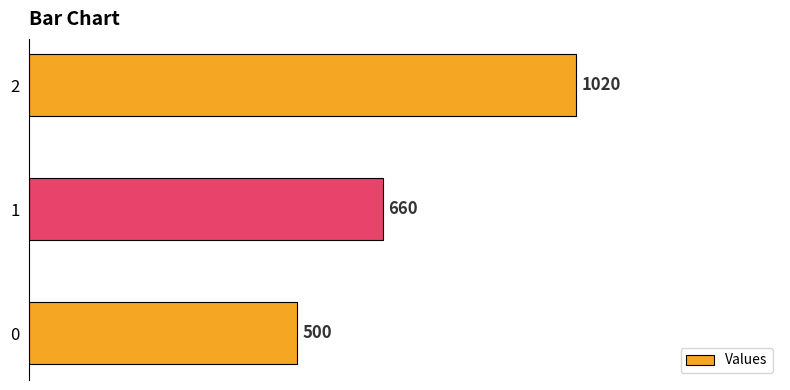

What is the sum of all values?

2180